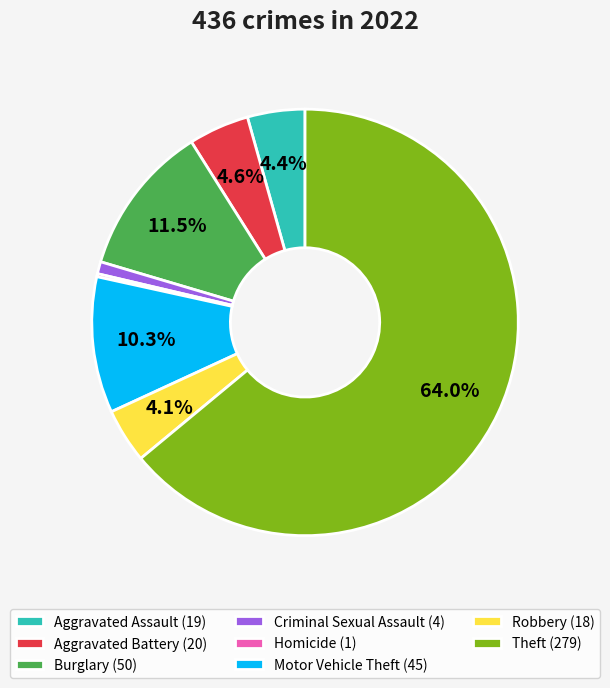

What is the majority slice?

Theft (279)